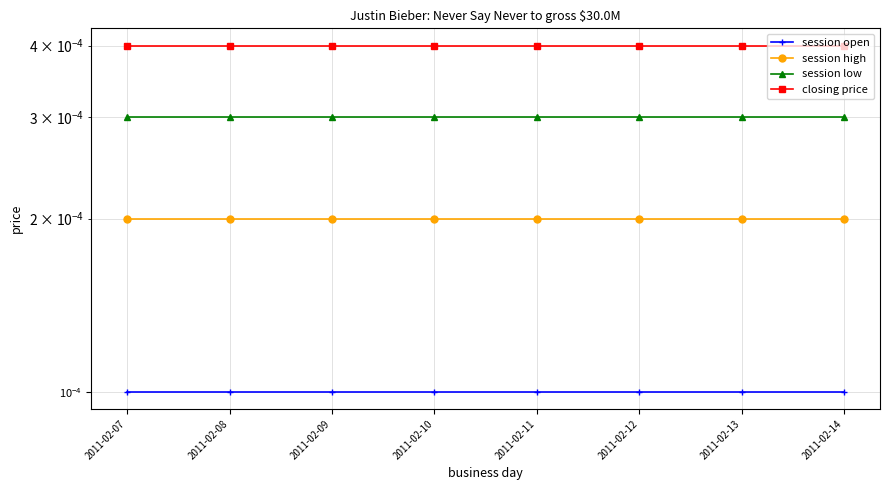

True or false: session open has a value of 0.0 at 2011-02-09.

True